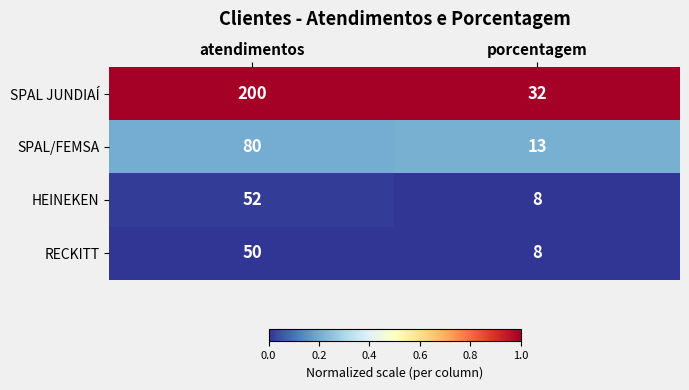

Rank the series by their maximum value, from lowest to highest.

RECKITT, HEINEKEN, SPAL/FEMSA, SPAL JUNDIAÍ